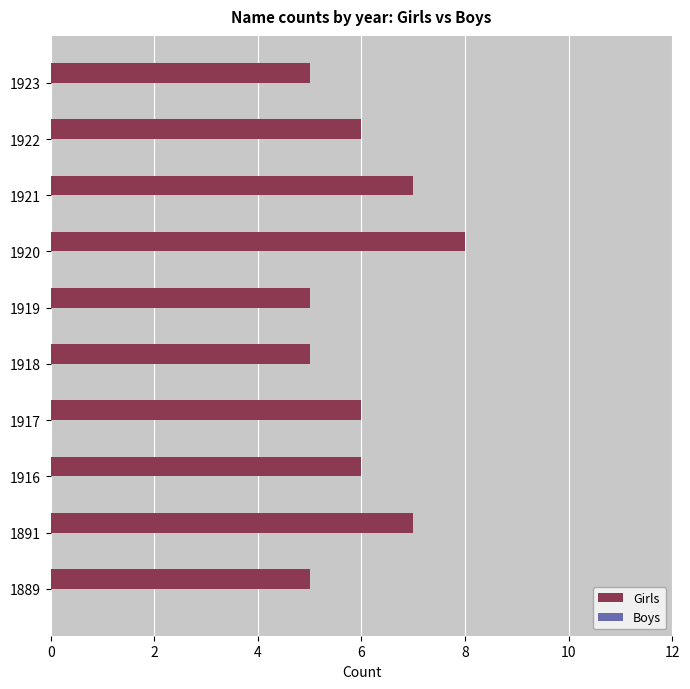

How many data points does each series have?

10